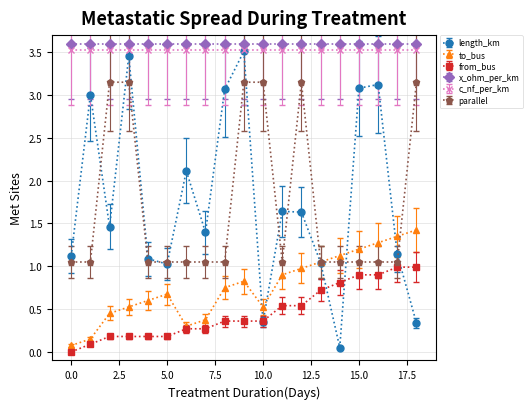

In length_km, how many points are lower than both neighbors (excluding endpoints)?

5